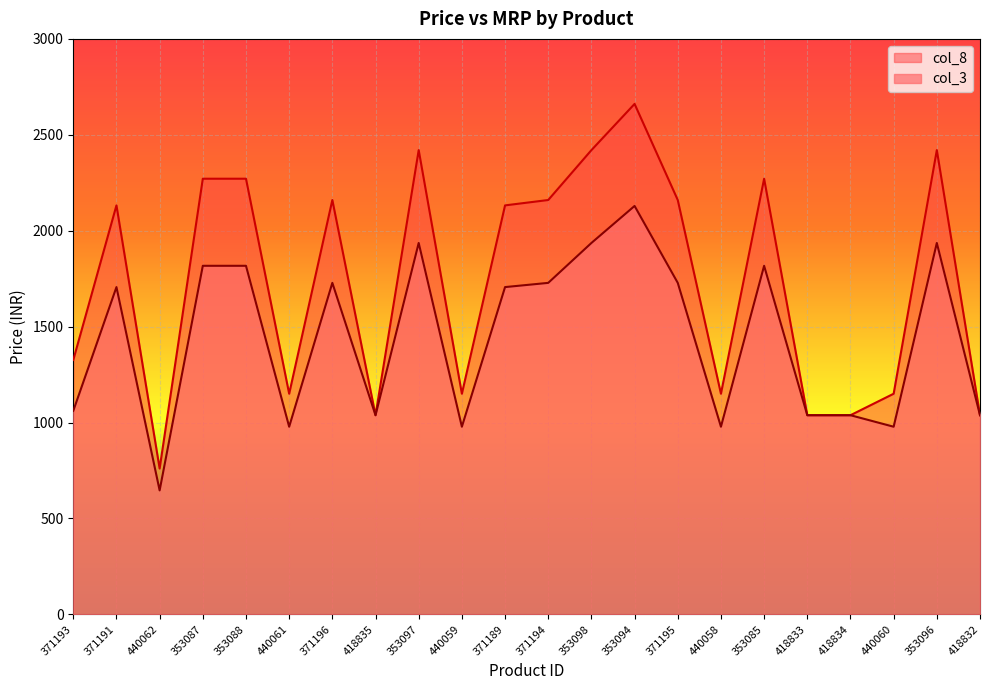

Does the chart display data point markers on the line(s)?

No